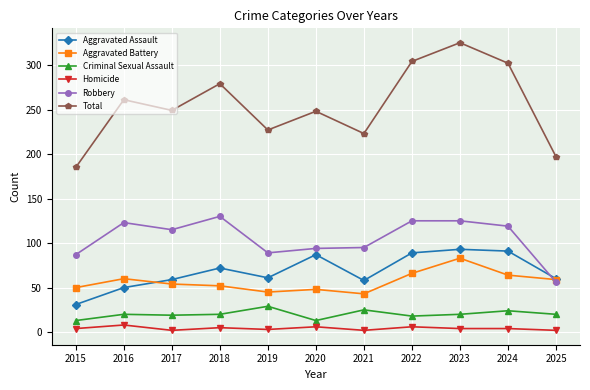

What is the difference between the highest and lowest values at 2020?

242